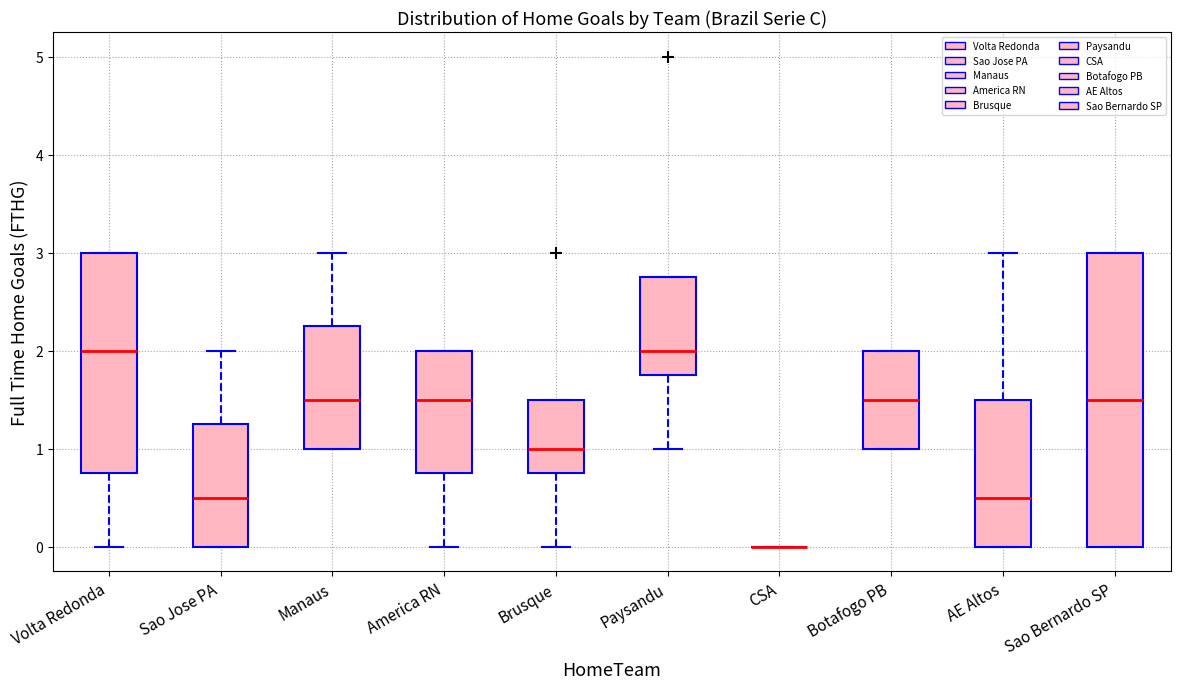

Where does the median line of the box for AE Altos sit on the y-axis? The values are not printed on the chart, so give them approximately, as read against the axis.

0.5